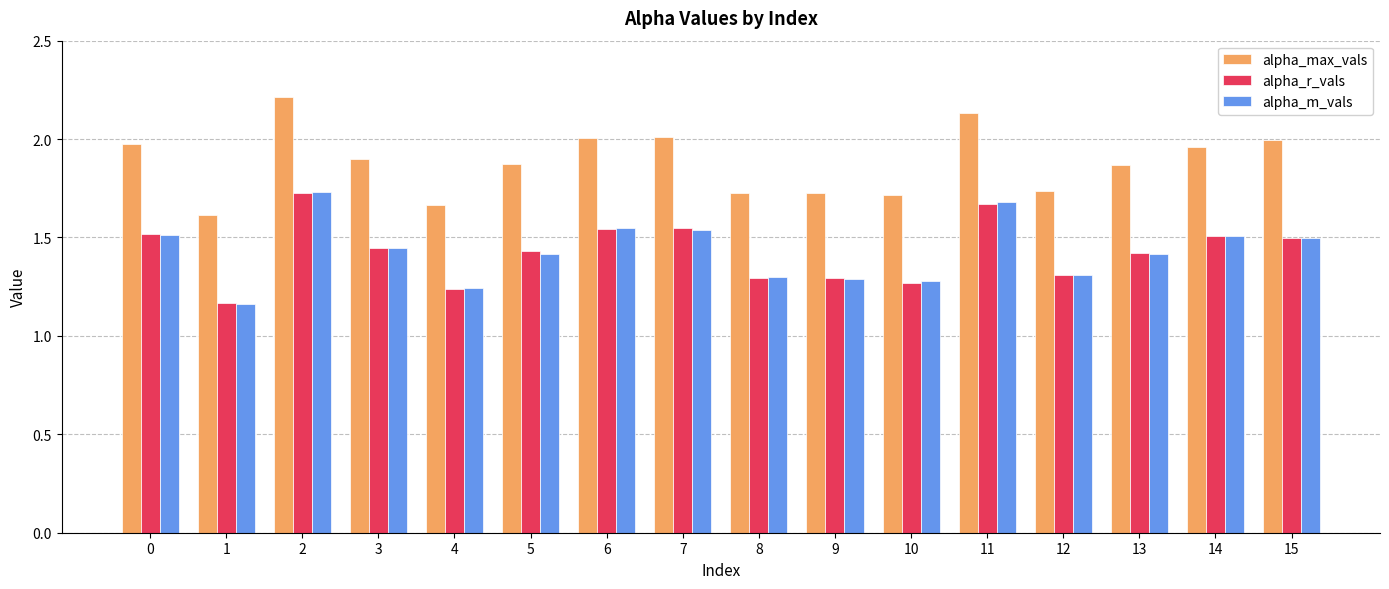

At which category is the sum across all series the highest?

2